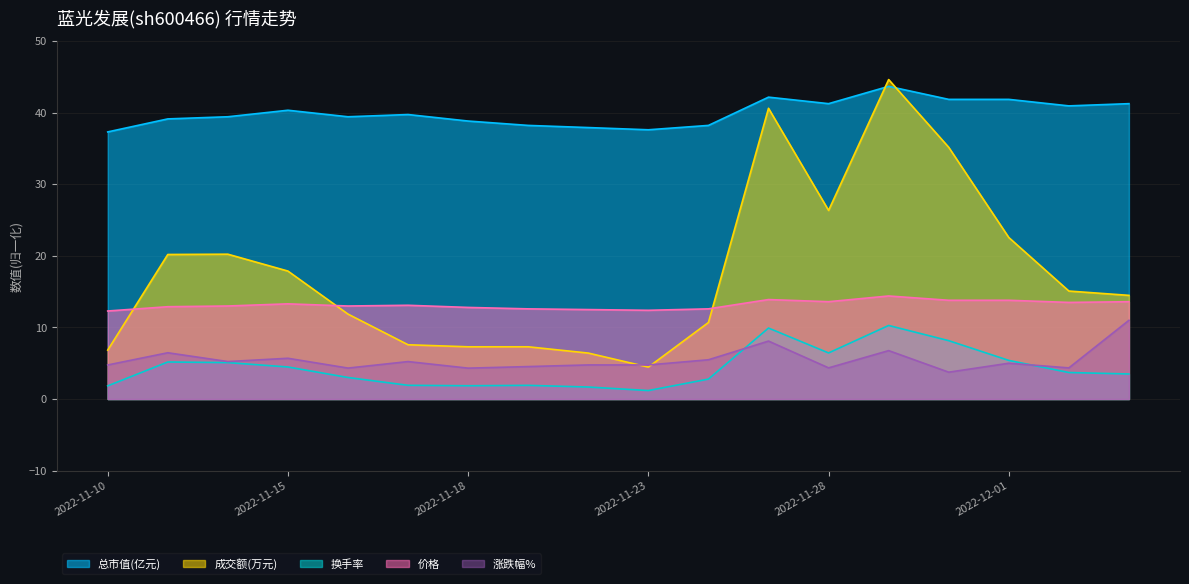

What is the lowest value of the 换手率 series?

1.2